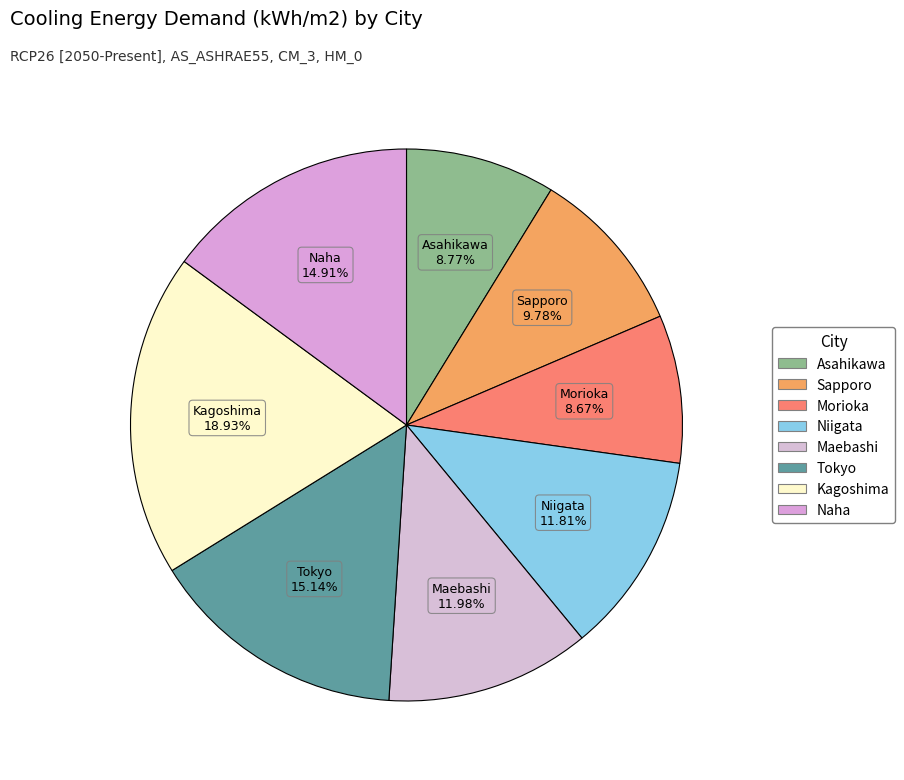

Which slice is the largest?

Kagoshima